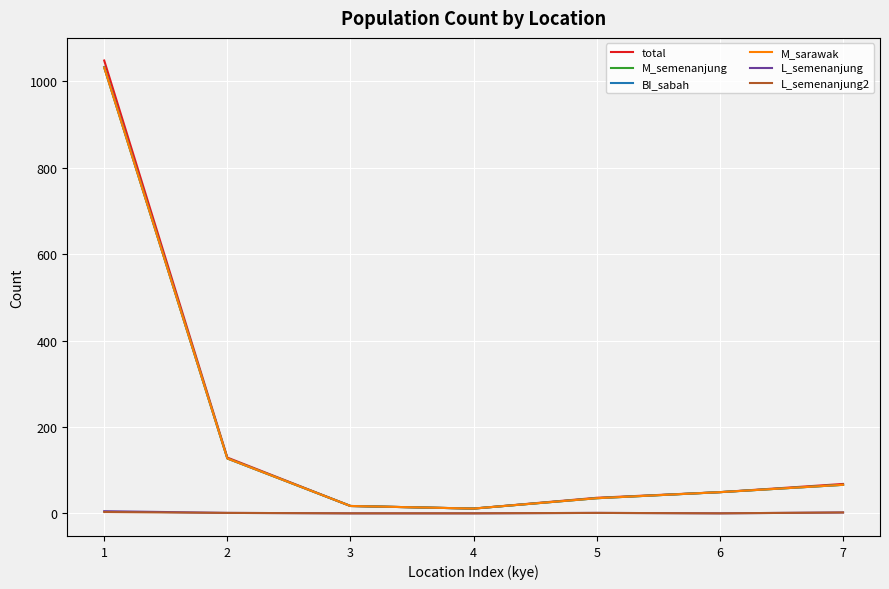

Does the chart display data point markers on the line(s)?

No